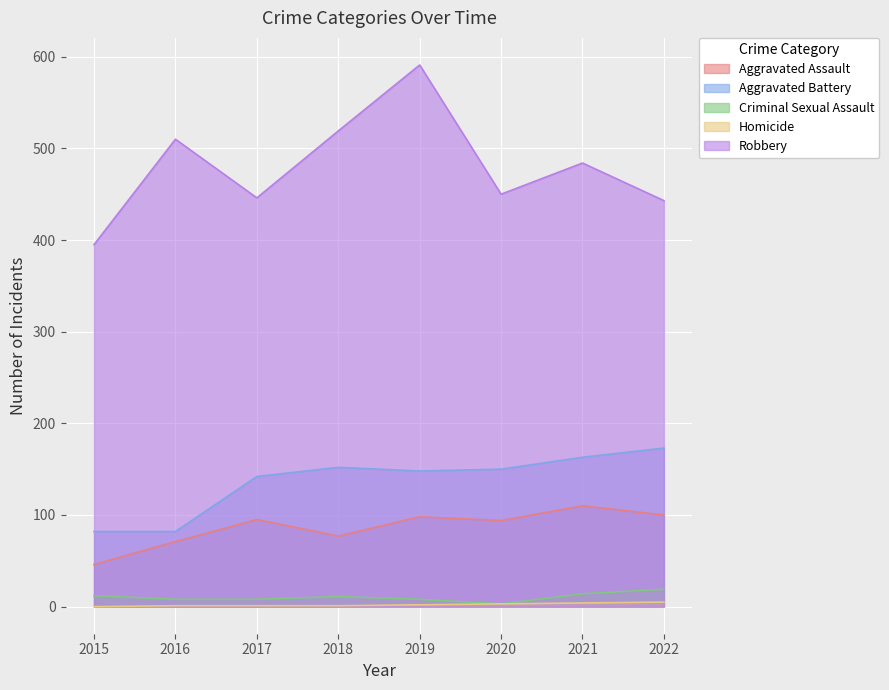

What is the value of the Criminal Sexual Assault point at the 2nd from the left?

8